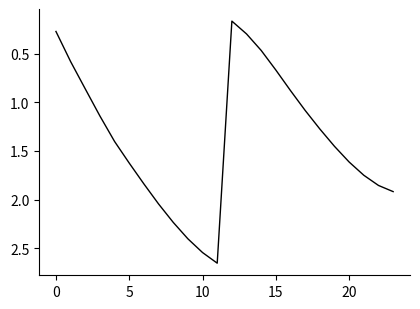

What is the value of the 19th point from the left?

1.3